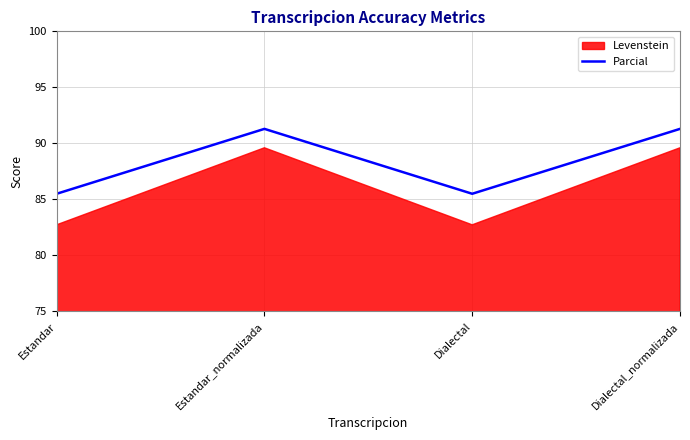

The value of Parcial at Estandar_normalizada is 91.3. True or false?

True